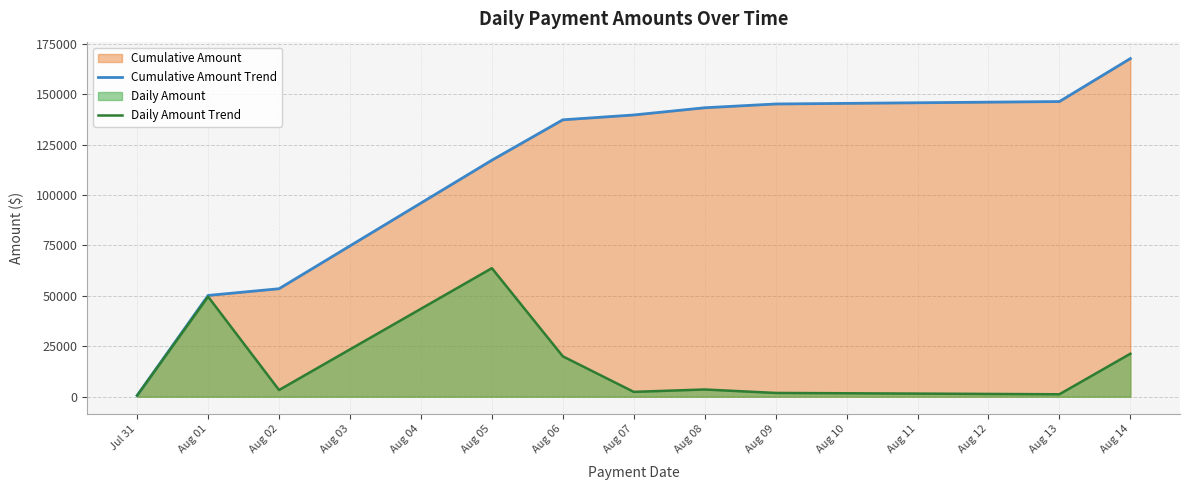

At how many categories does at least one series exceed 76189?

7